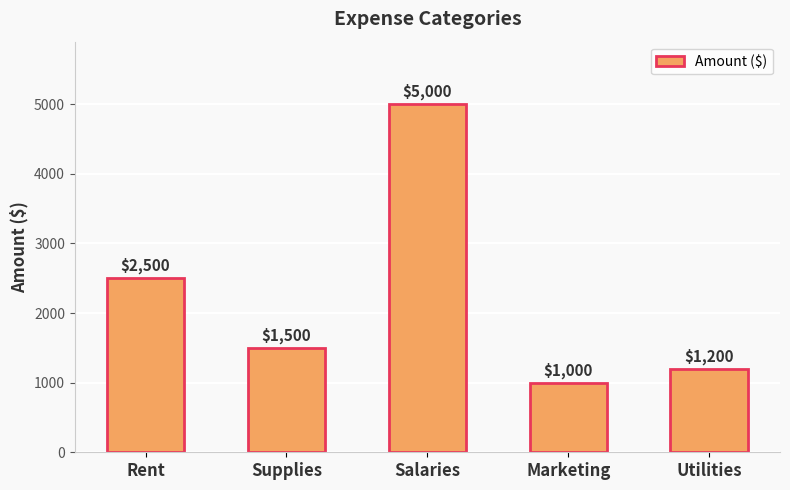

Rank the categories by value from highest to lowest.

Salaries, Rent, Supplies, Utilities, Marketing